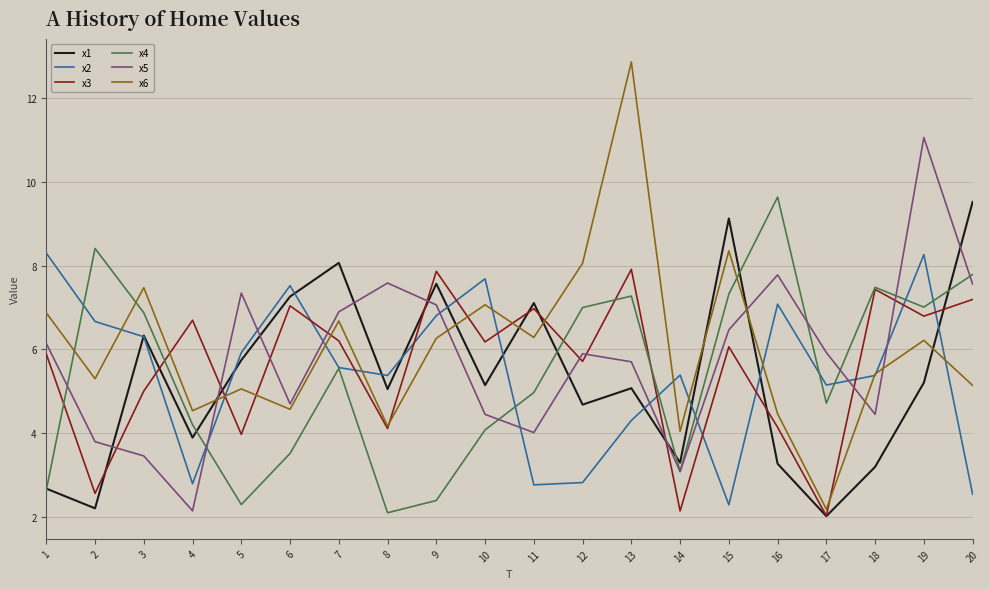

At which category is the sum across all series the highest?

19